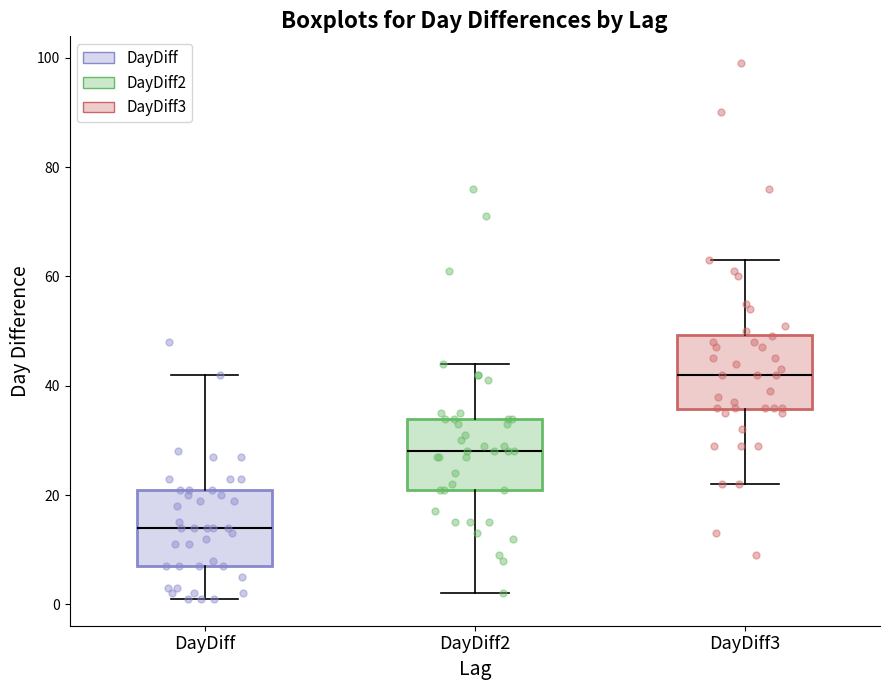

Where is the upper edge of the box for DayDiff on the y-axis? The values are not printed on the chart, so give them approximately, as read against the axis.

22